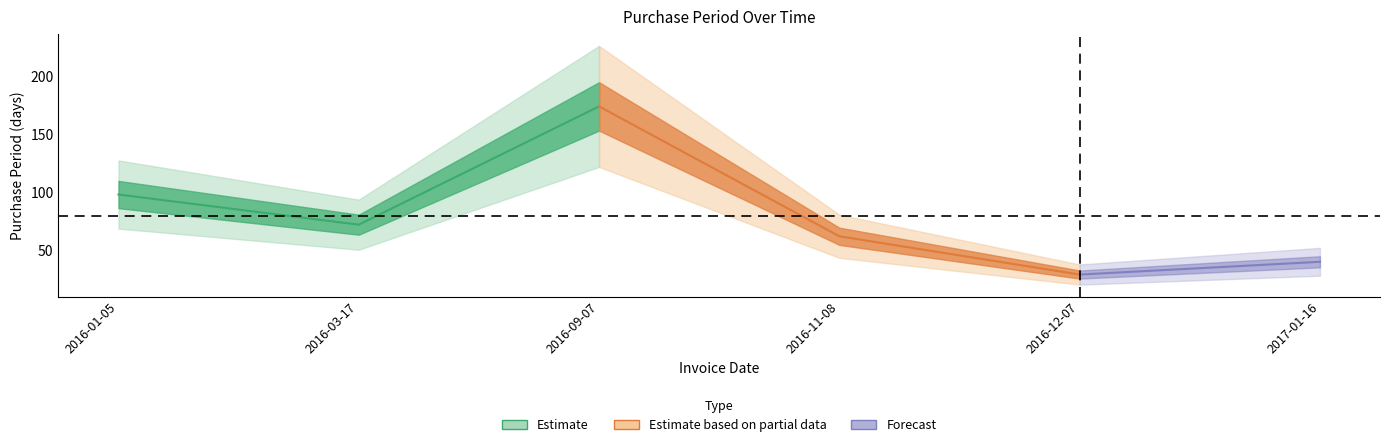

What is the label of the 4th point from the right?

2016-09-07